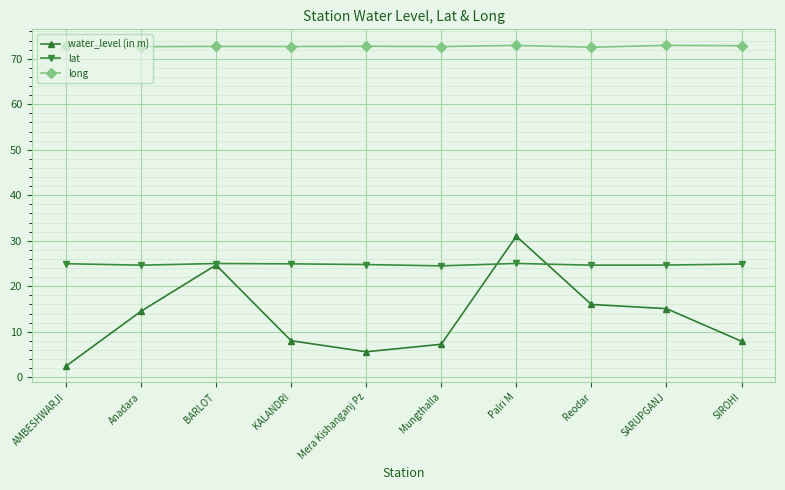

Read the water_level (in m) value at SARUPGANJ.

15.1